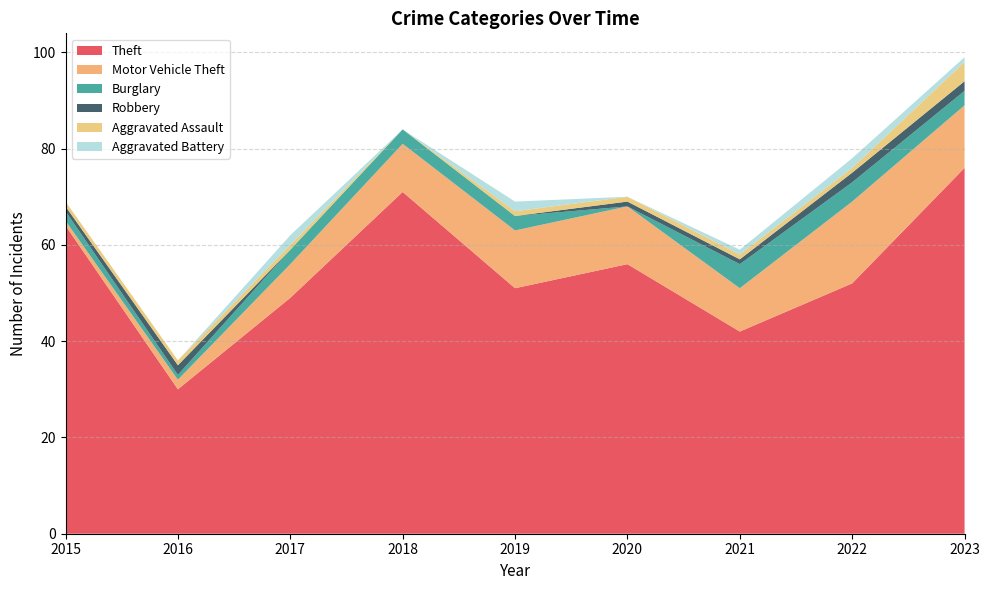

Reading left to right, list all the values displayed in this chart.

Theft: 64	30	49	71	51	56	42	52	76
Motor Vehicle Theft: 1	2	7	10	12	12	9	17	13
Burglary: 2	1	3	3	3	0	5	4	3
Robbery: 1	2	0	0	0	1	1	2	2
Aggravated Assault: 1	1	1	0	1	1	1	1	4
Aggravated Battery: 0	0	2	0	2	0	1	2	1